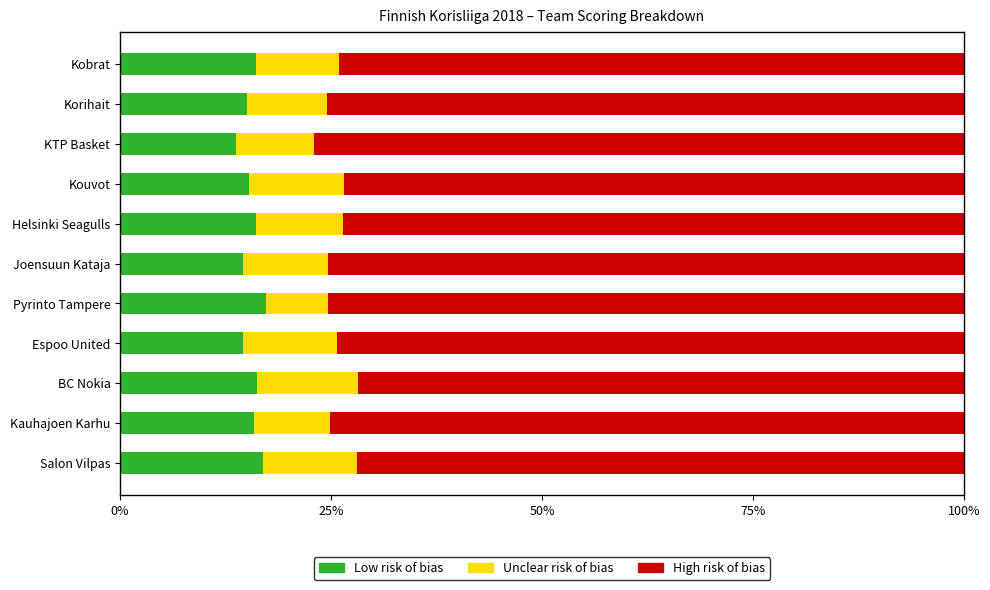

Is it true that Low risk of bias equals 16.2 at Kobrat?

True